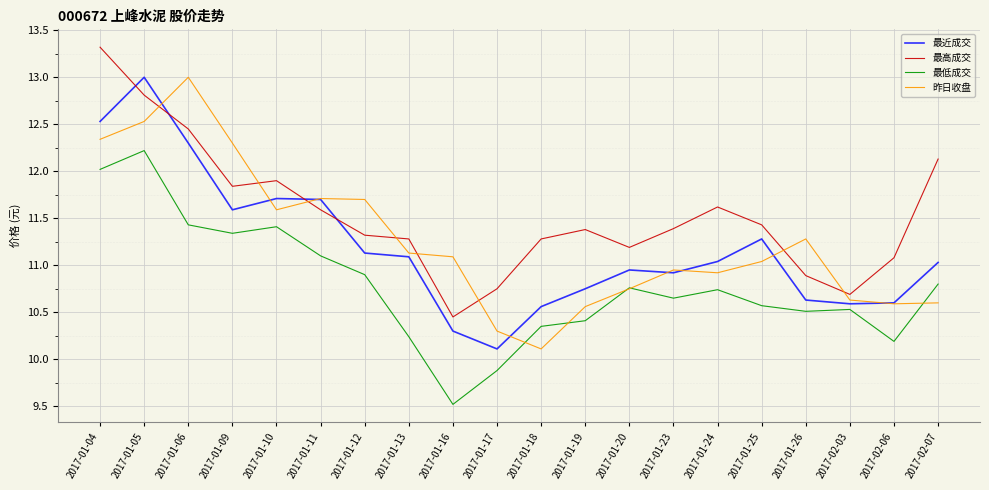

What is the maximum value for 最低成交?

12.2